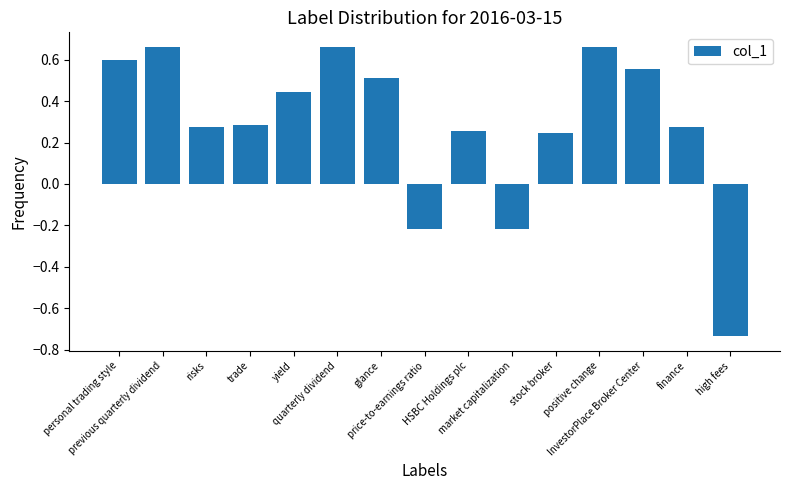

Count the values in the range 0 to 1.

12